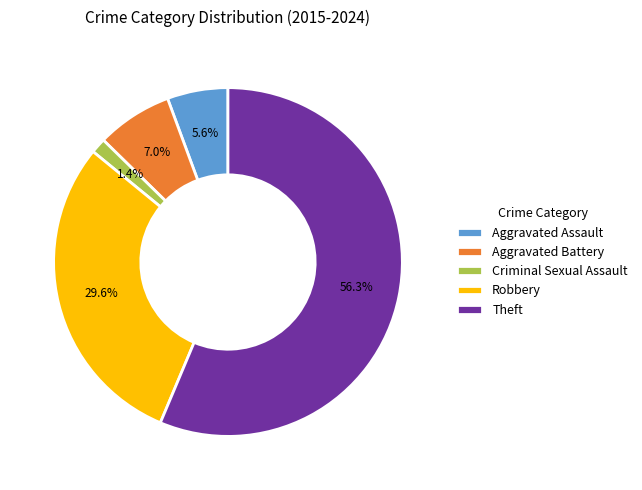

The Aggravated Battery slice represents 13% of the pie. True or false?

False